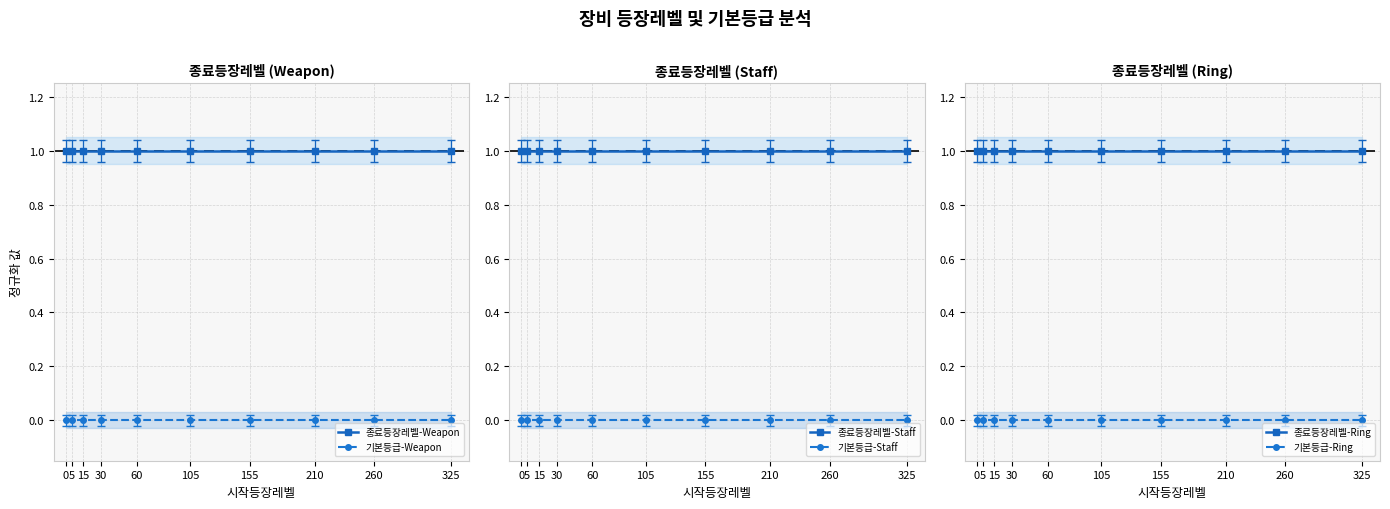

Rank the categories by 종료등장레벨-Ring value from lowest to highest.

0, 5, 15, 30, 60, 105, 155, 210, 260, 325